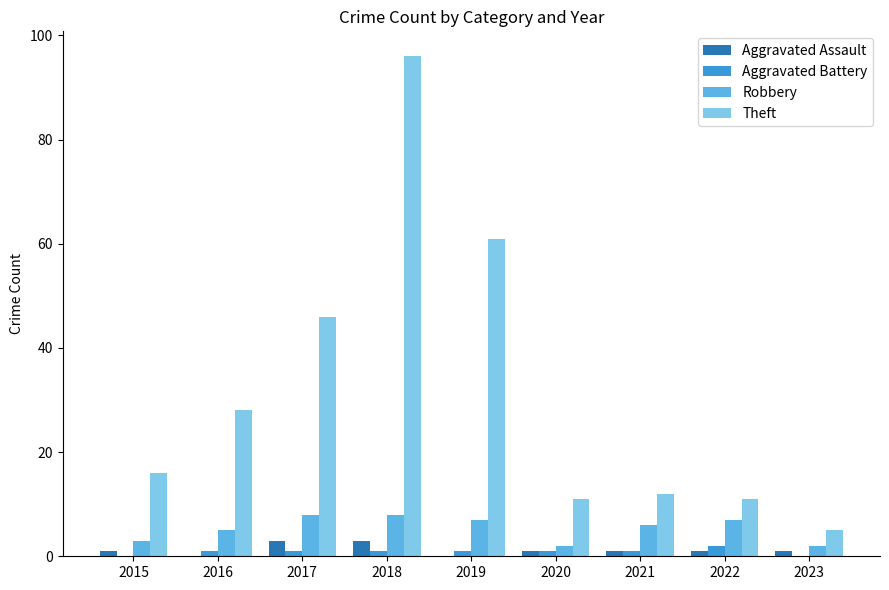

Reading left to right, extract all data points from this chart.

Aggravated Assault: 1	0	3	3	0	1	1	1	1
Aggravated Battery: 0	1	1	1	1	1	1	2	0
Robbery: 3	5	8	8	7	2	6	7	2
Theft: 16	28	46	96	61	11	12	11	5